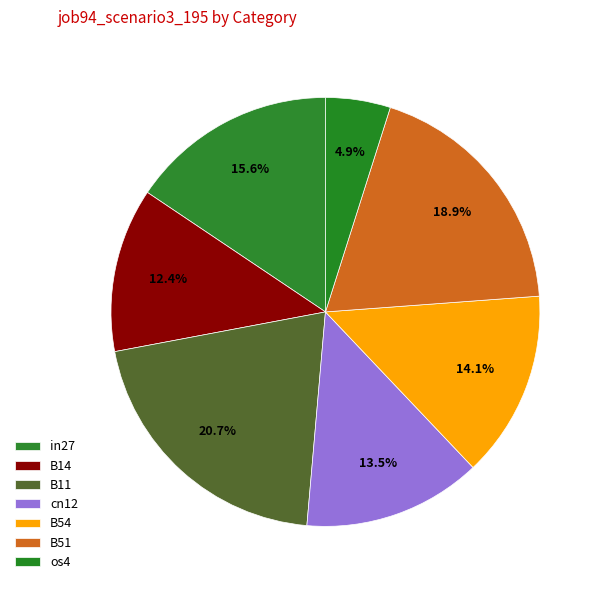

To the nearest percent, what is the difference between the B51 and B11 slice percentages?

2%